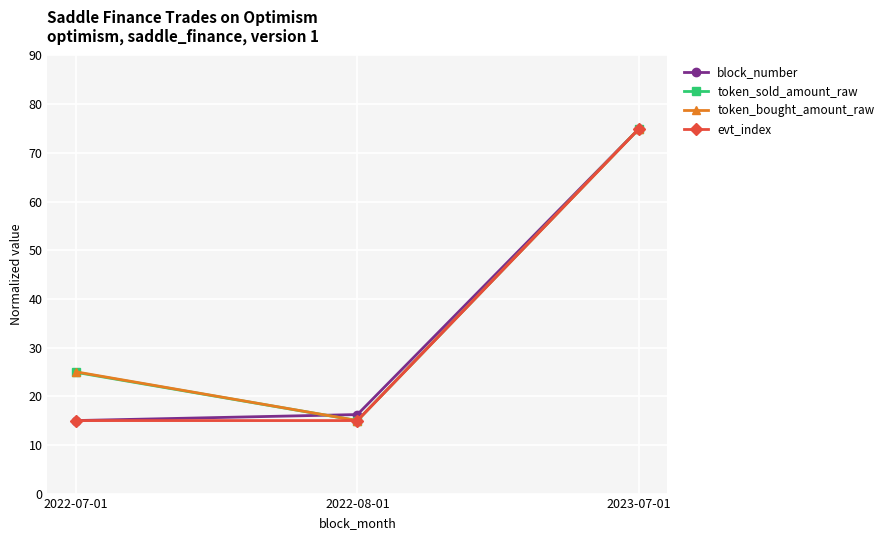

Reading right to left, transcribe all the data shown in this chart.

block_number: 2023-07-01=75.0	2022-08-01=16.2	2022-07-01=15.0
token_sold_amount_raw: 2023-07-01=75.0	2022-08-01=15.0	2022-07-01=24.9
token_bought_amount_raw: 2023-07-01=75.0	2022-08-01=15.0	2022-07-01=25.0
evt_index: 2023-07-01=75.0	2022-08-01=15.0	2022-07-01=15.0